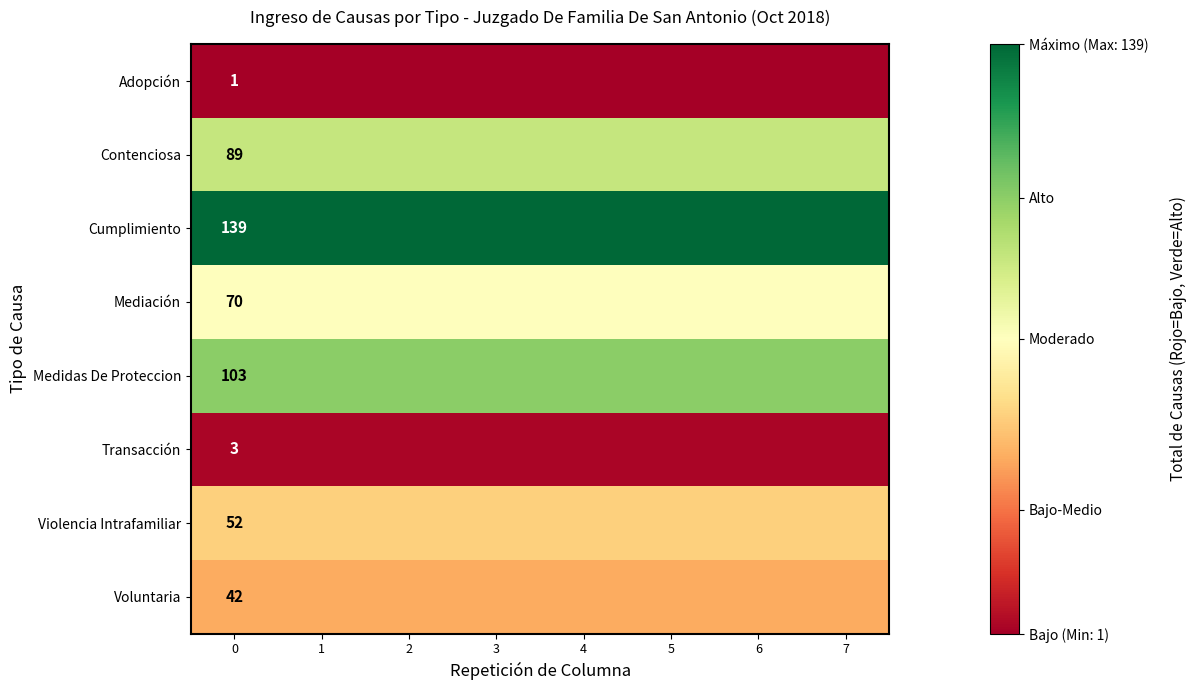

What is the spread (max minus min) of values at 0?

138